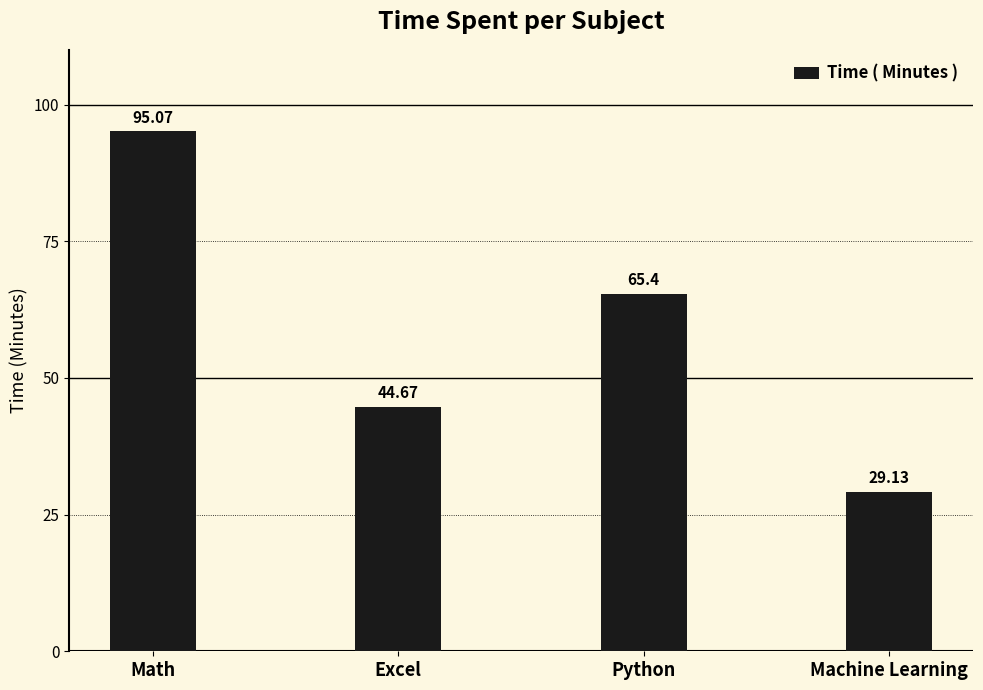

List the labels in order of value, smallest first.

Machine Learning, Excel, Python, Math